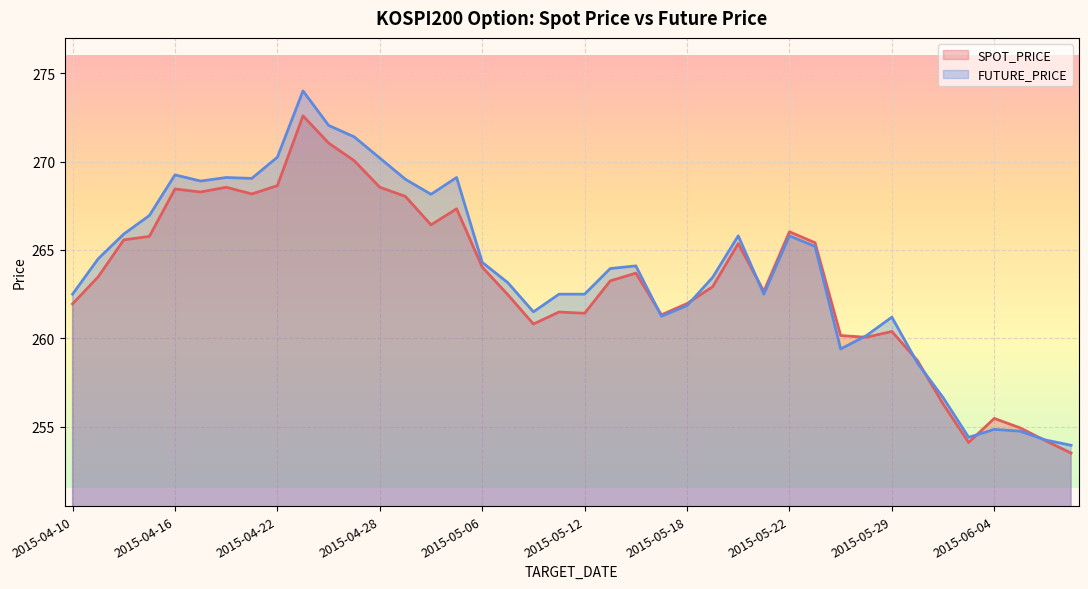

Where is FUTURE_PRICE nearest to the value 263?

2015-05-07